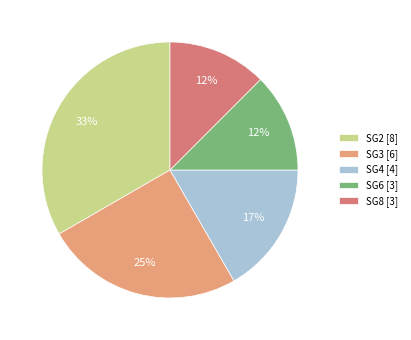

Combined, do SG3 [6] and SG8 [3] account for over 50%?

No